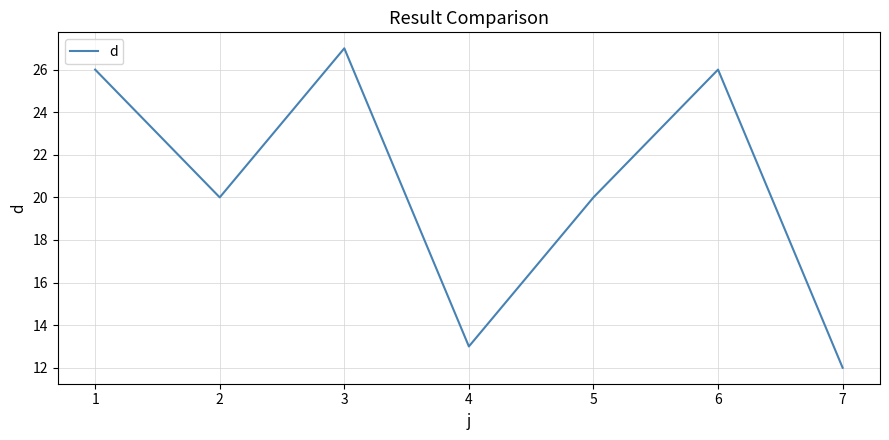

Reading left to right, extract all data points from this chart.

26	20	27	13	20	26	12